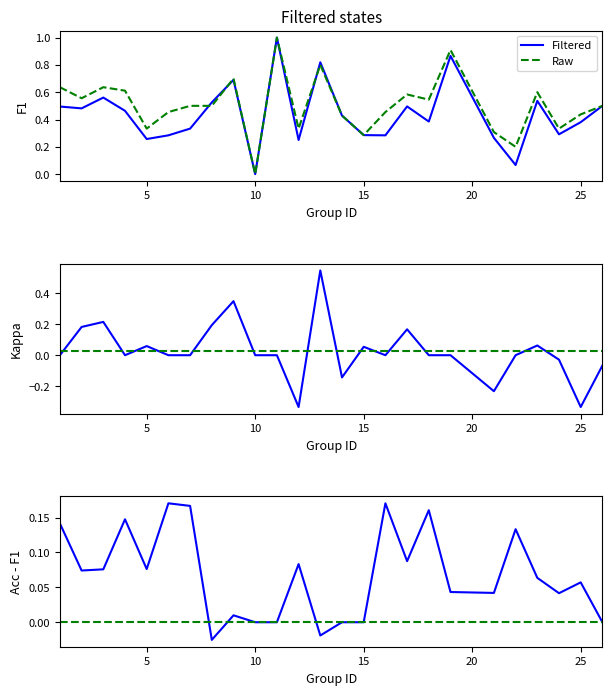

Reading right to left, what are all the values shown in this chart?

f1: 0.5	0.4	0.3	0.5	0.1	0.3	0.9	0.4	0.5	0.3	0.3	0.4	0.8	0.2	1.0	0.0	0.7	0.5	0.3	0.3	0.3	0.5	0.6	0.5	0.5
accuracy: 0.5	0.4	0.3	0.6	0.2	0.3	0.9	0.5	0.6	0.5	0.3	0.4	0.8	0.3	1.0	0.0	0.7	0.5	0.5	0.5	0.3	0.6	0.6	0.6	0.6
kappa: -0.1	-0.3	-0.0	0.1	0.0	-0.2	0.0	0.0	0.2	0.0	0.1	-0.1	0.5	-0.3	0.0	0.0	0.3	0.2	0.0	0.0	0.1	0.0	0.2	0.2	0.0
kappa mean: 0.0	0.0	0.0	0.0	0.0	0.0	0.0	0.0	0.0	0.0	0.0	0.0	0.0	0.0	0.0	0.0	0.0	0.0	0.0	0.0	0.0	0.0	0.0	0.0	0.0
acc-f1 diff: 0.0	0.1	0.0	0.1	0.1	0.0	0.0	0.2	0.1	0.2	0.0	0.0	-0.0	0.1	0.0	0.0	0.0	-0.0	0.2	0.2	0.1	0.1	0.1	0.1	0.1
zero line: 0.0	0.0	0.0	0.0	0.0	0.0	0.0	0.0	0.0	0.0	0.0	0.0	0.0	0.0	0.0	0.0	0.0	0.0	0.0	0.0	0.0	0.0	0.0	0.0	0.0